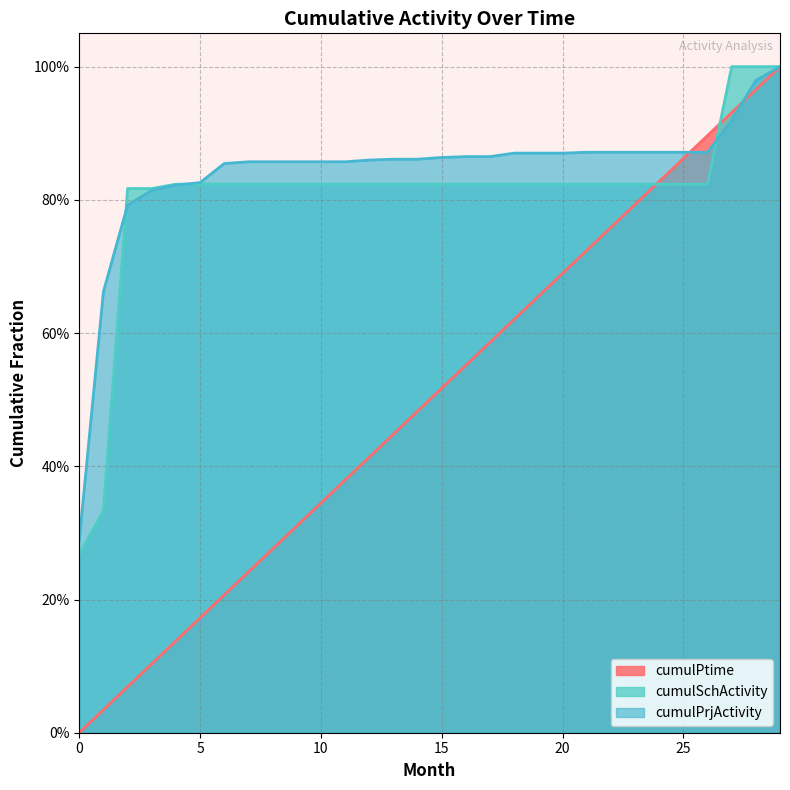

How many values in the cumulPtime series exceed 0?

29